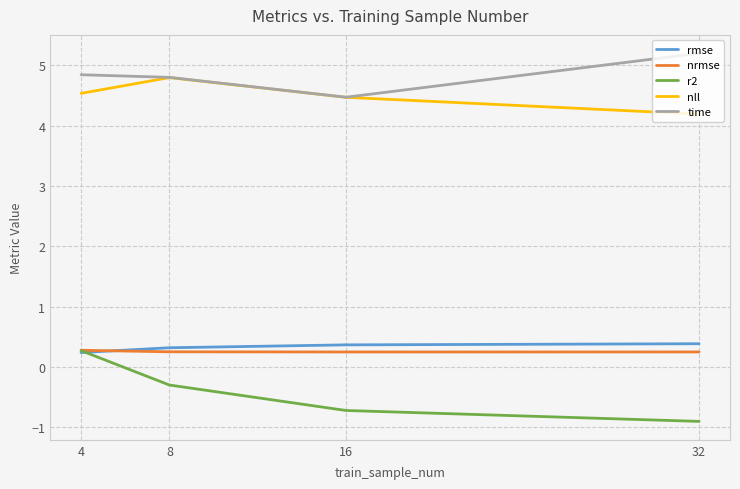

Which series has the largest total across all categories?

time